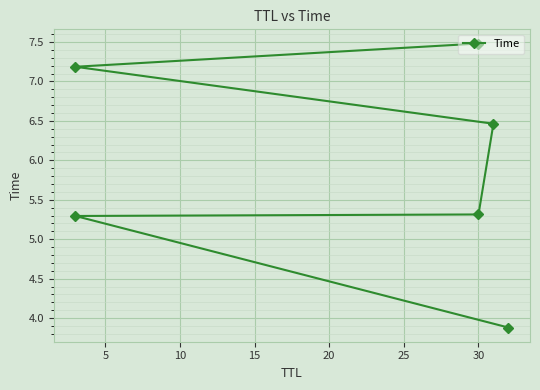

Is this an area chart (filled region under the line)?

No